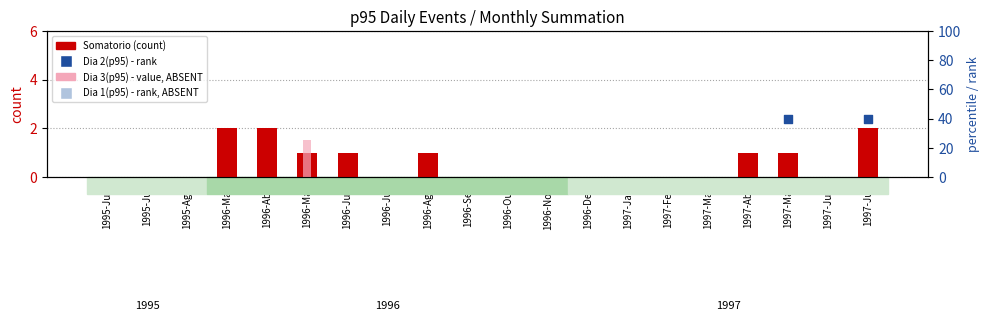

Which has a higher value, 1996-Jun or 1997-Mai?

1996-Jun